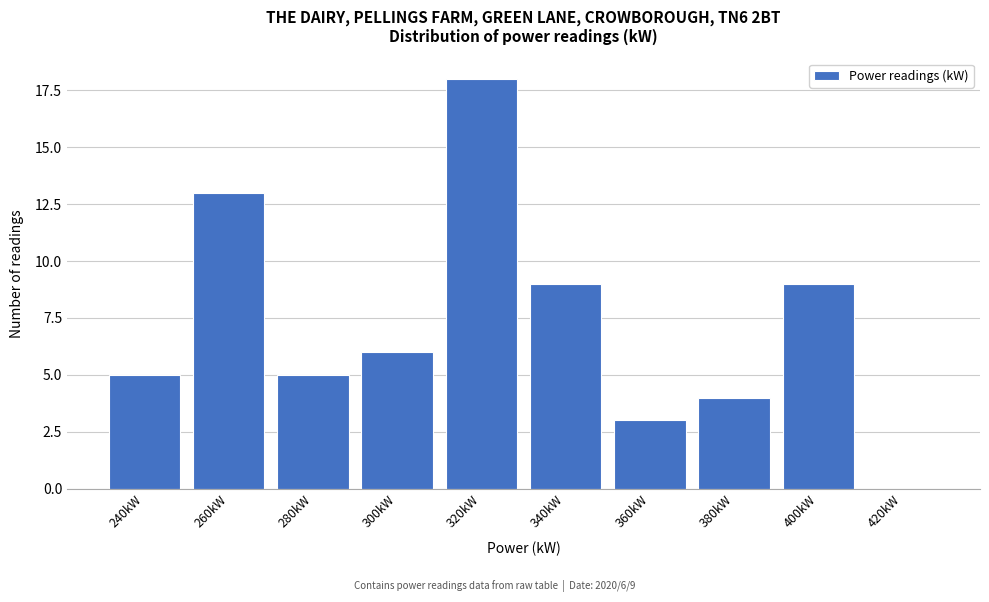

Reading left to right, transcribe all the data shown in this chart.

240kW=5	260kW=13	280kW=5	300kW=6	320kW=18	340kW=9	360kW=3	380kW=4	400kW=9	420kW=0